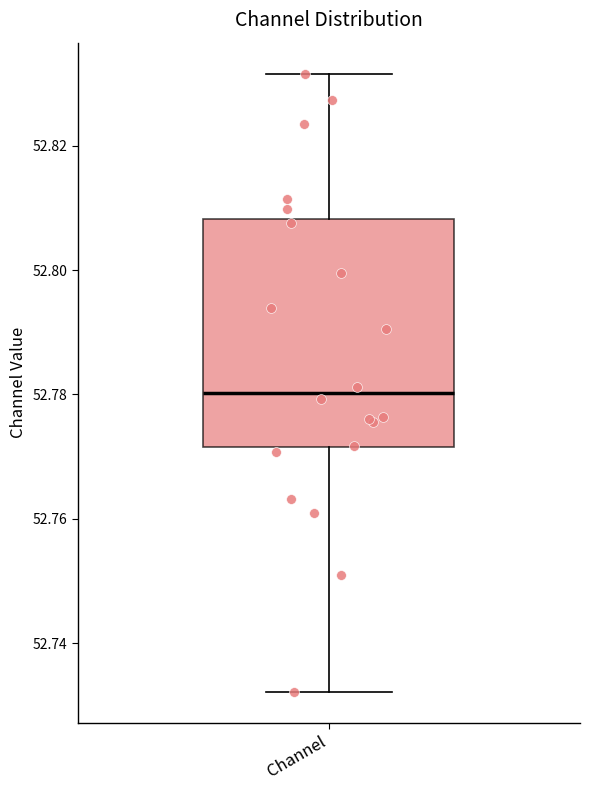

Read this box plot against the y-axis: the position of the median line, the range covered by the box, and the ends of both whiskers. The values are not printed on the chart, so give them approximately, as read against the axis.

median 52.780, box 52.772 to 52.808, whiskers 52.732 to 52.832